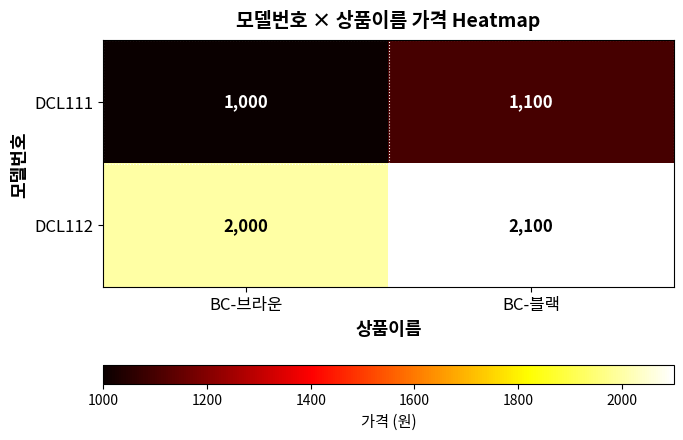

Rank the series at BC-브라운 from highest to lowest value.

DCL112, DCL111